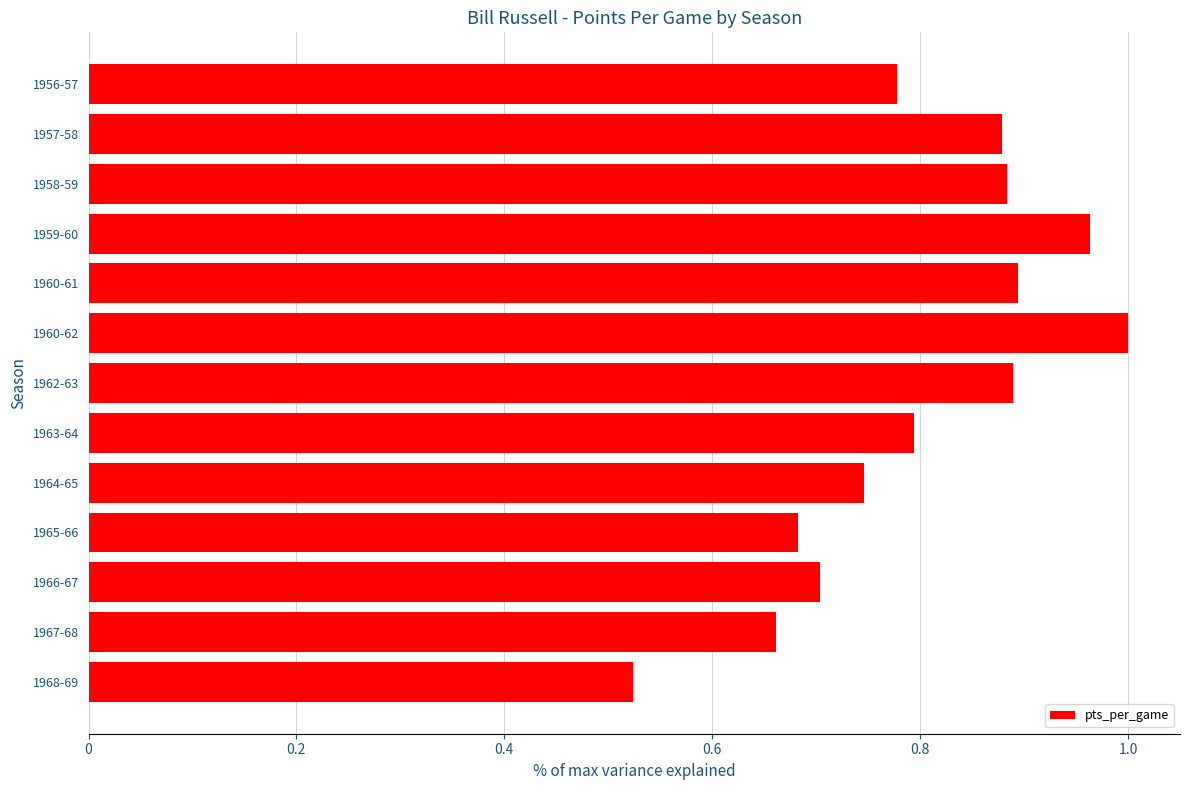

How many categories are shown in the chart?

13